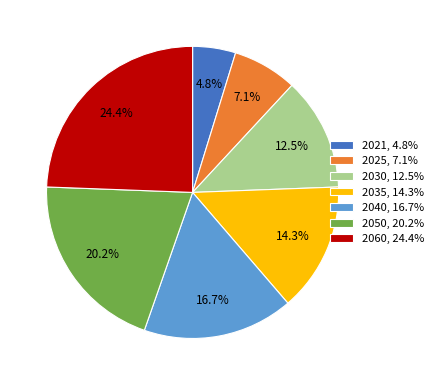

Is there a majority slice in this chart?

No